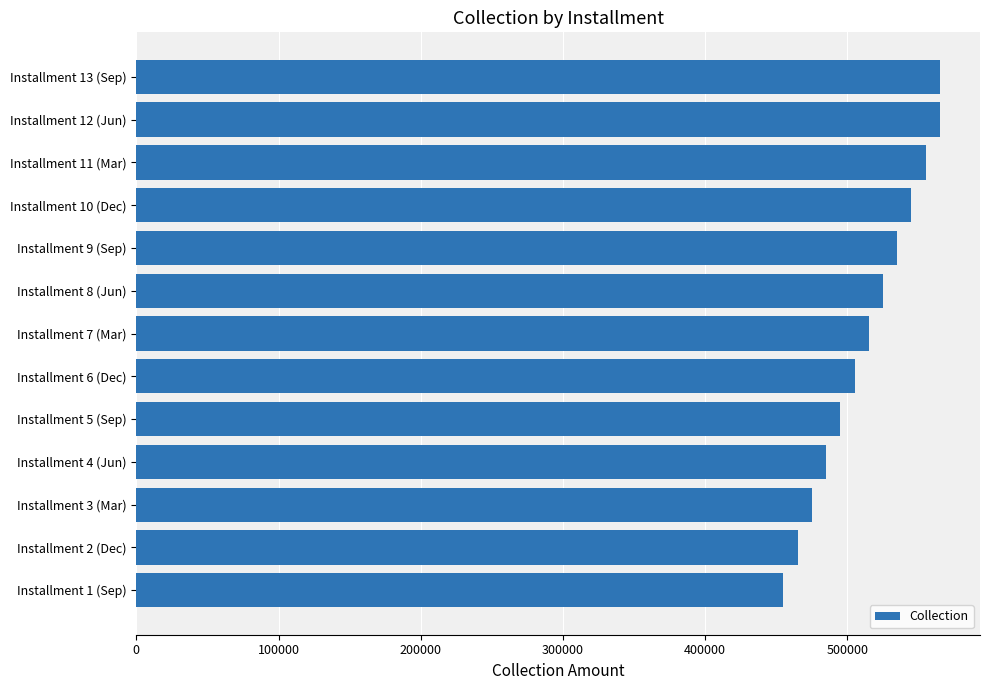

Is it true that the value at Installment 8 (Jun) is 688961?

False